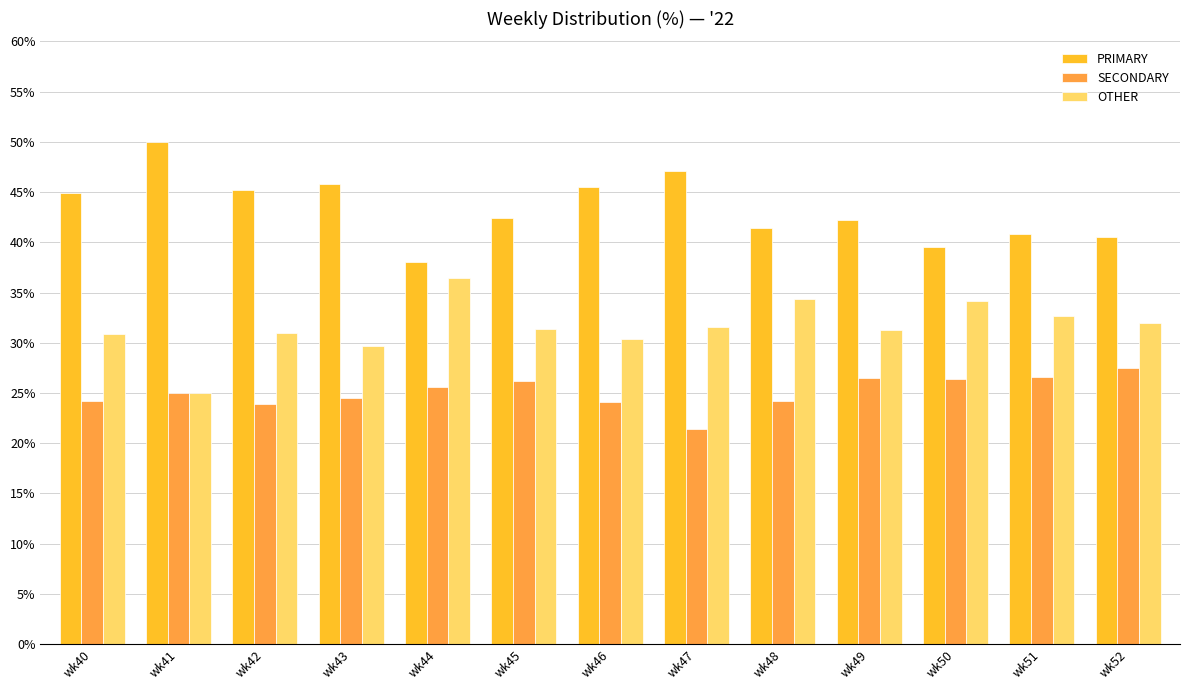

How many bars are there in each group?

3